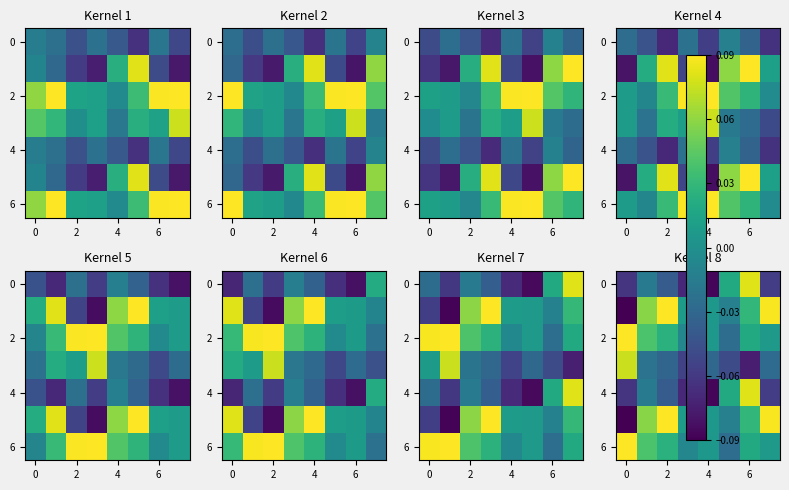

At which category is the sum across all series the highest?

6